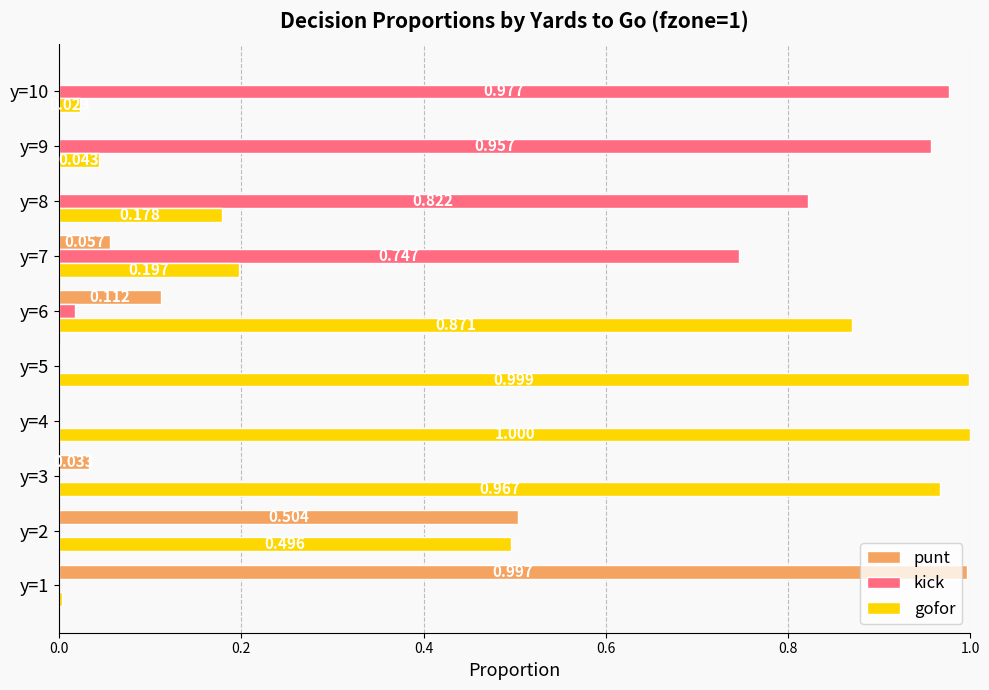

Between y=1 and y=8, which series saw the biggest shift?

punt